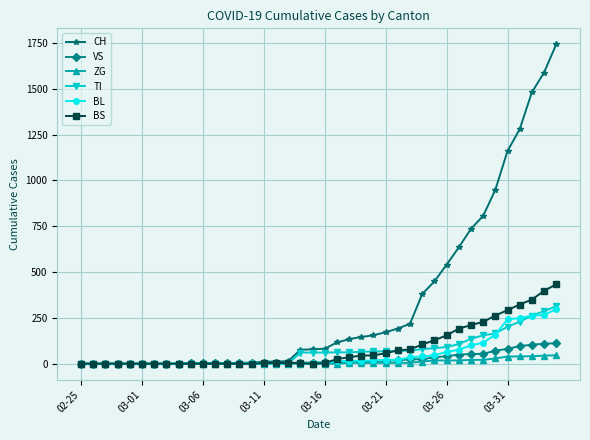

Which series has the largest total across all categories?

CH